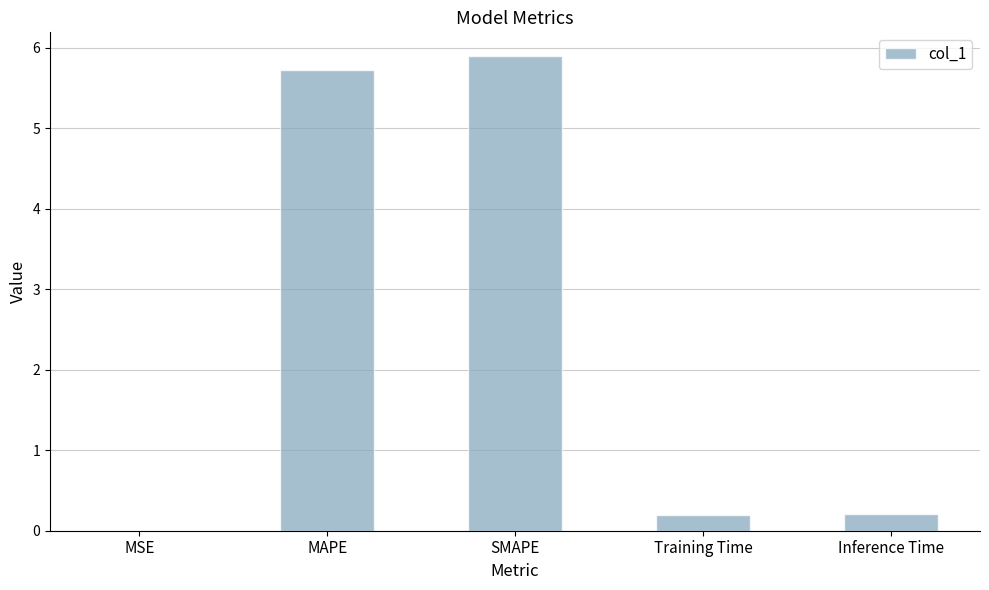

What value does the data have at Inference Time?

0.2